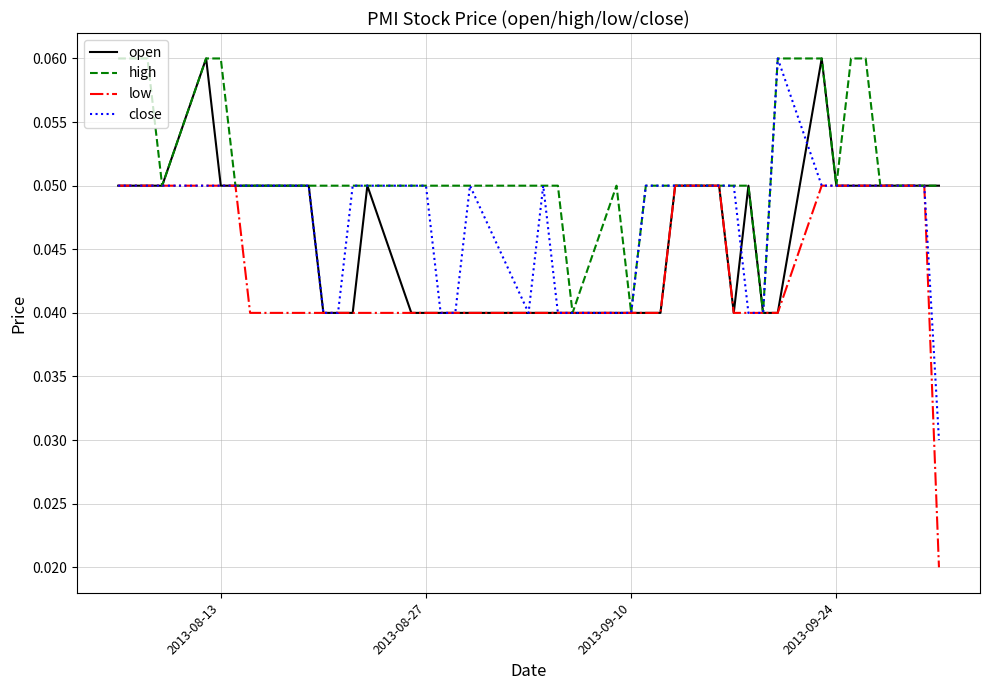

List the series in order of their overall mean, highest first.

high, close, open, low